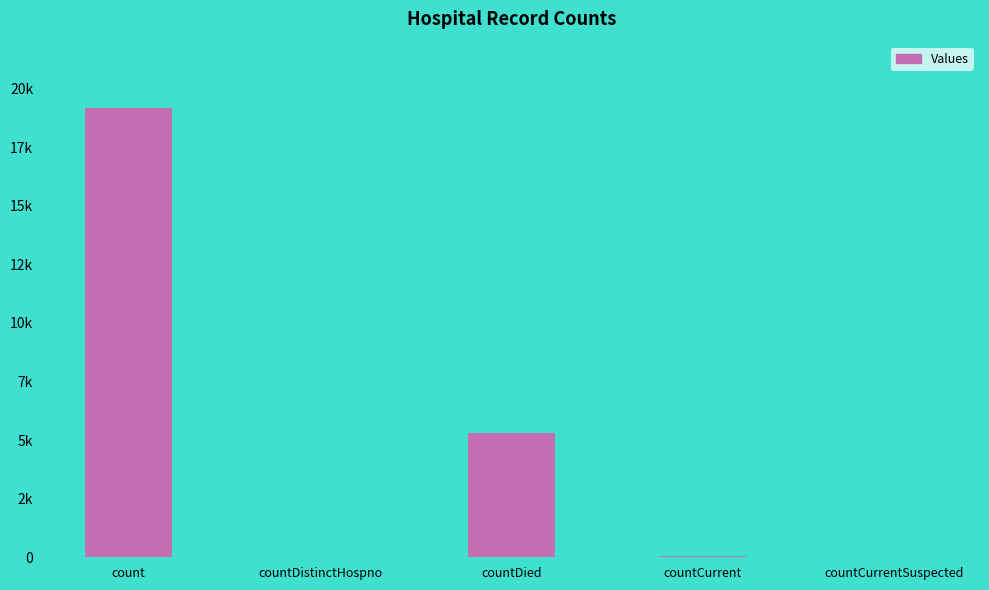

What is the label of the 3rd bar from the right?

countDied